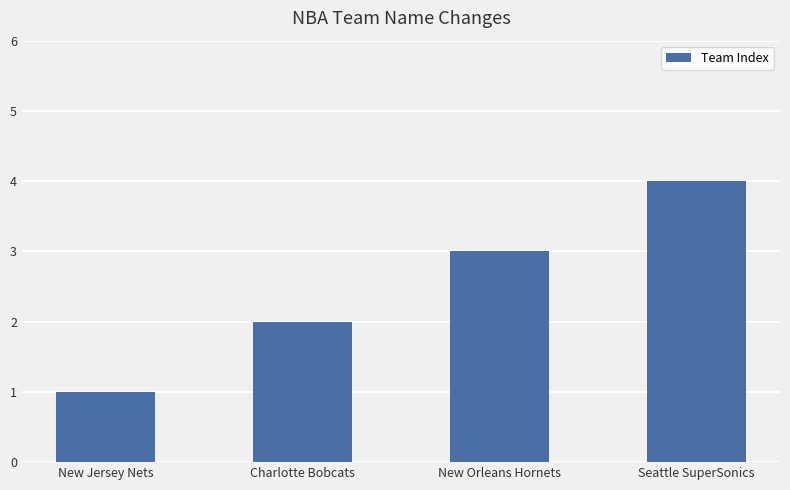

At which category does the chart reach its minimum across all series?

New Jersey Nets